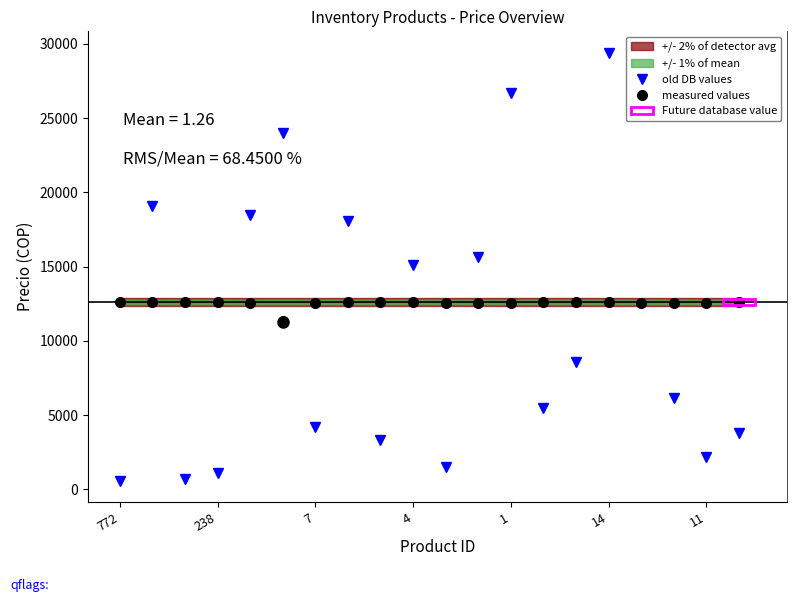

True or false: old DB values has more than 1 points higher than both neighbors.

True